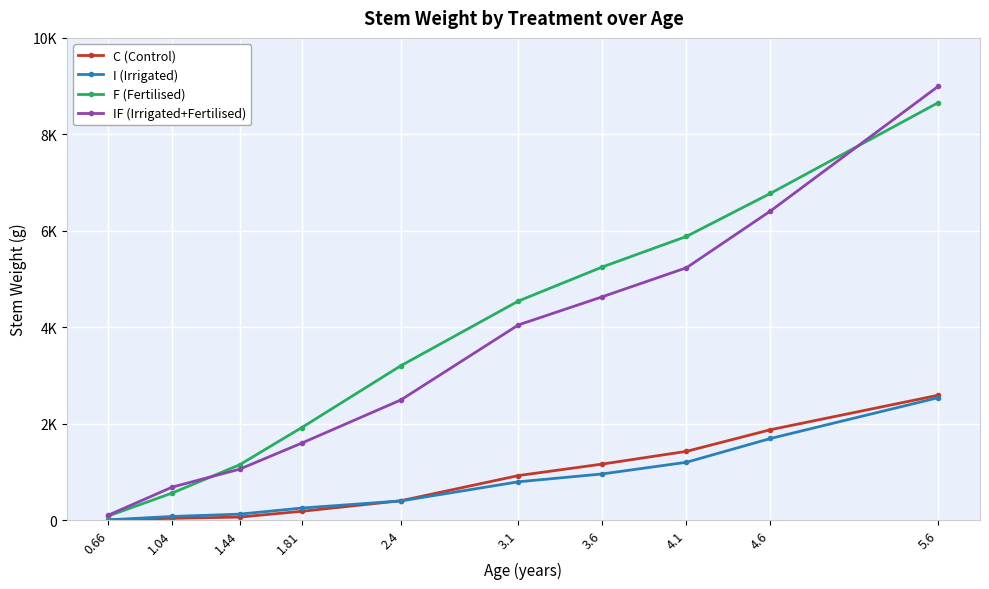

What is the total value across all series at 0.66?

198